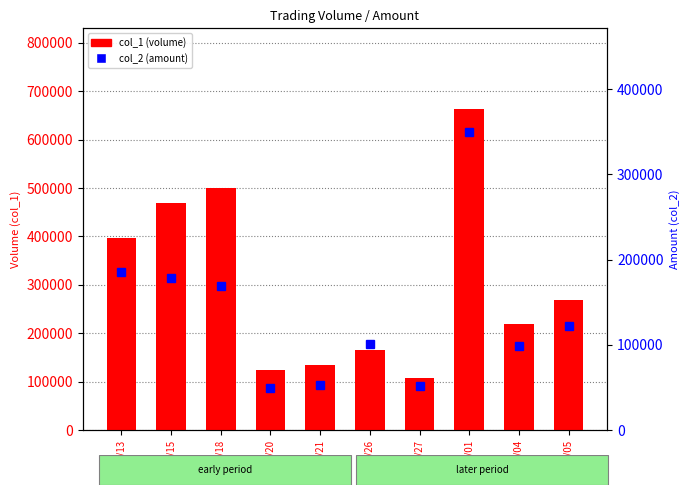

What is the label of the 5th bar from the right?

99/10/26